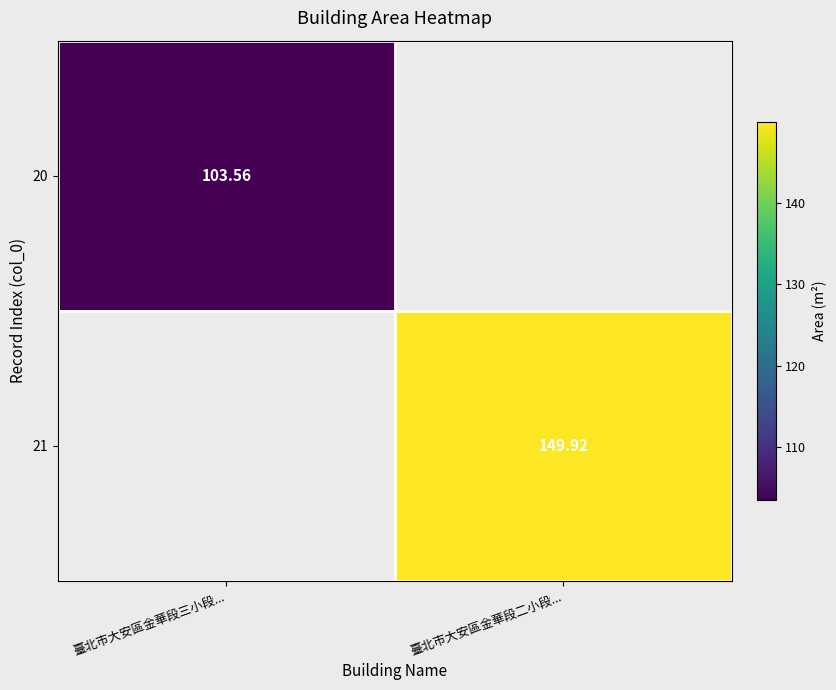

How many values in the 20 series exceed 103?

1